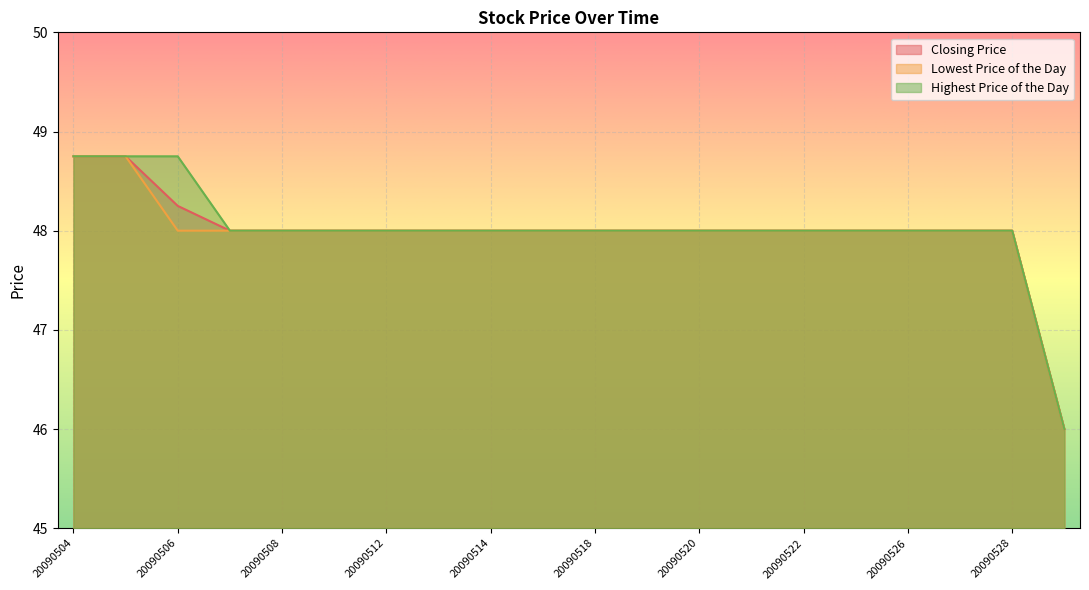

True or false: Lowest Price of the Day and Closing Price intersect in this chart.

False